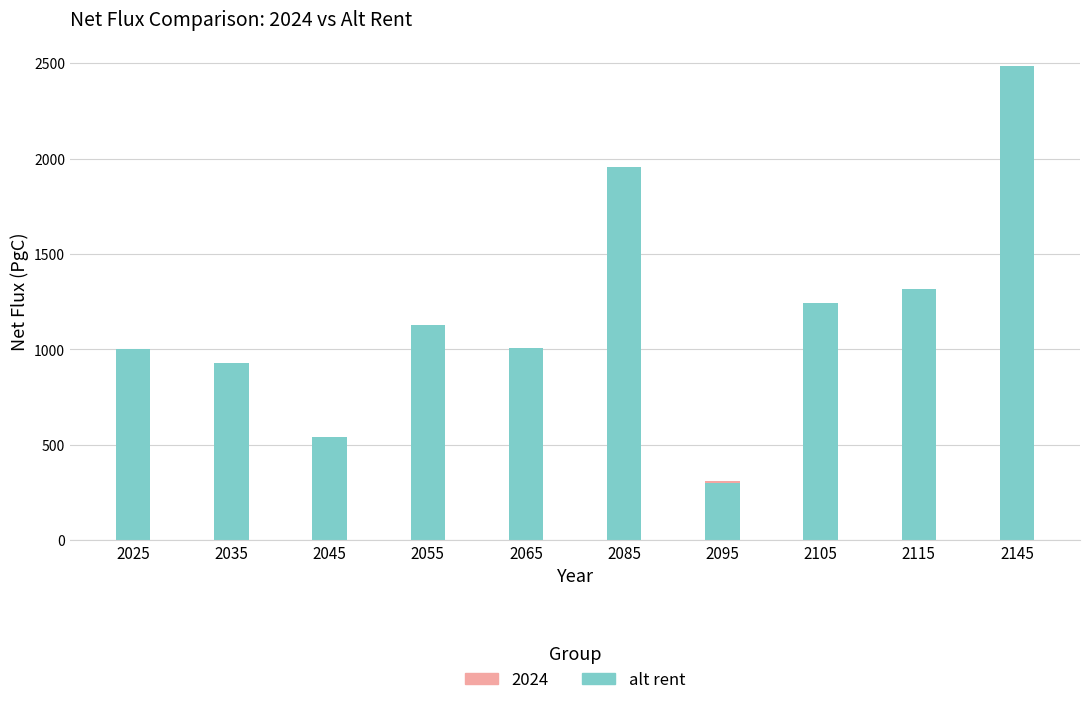

What is the sum of the values at 2065 and 2095?

1308.8